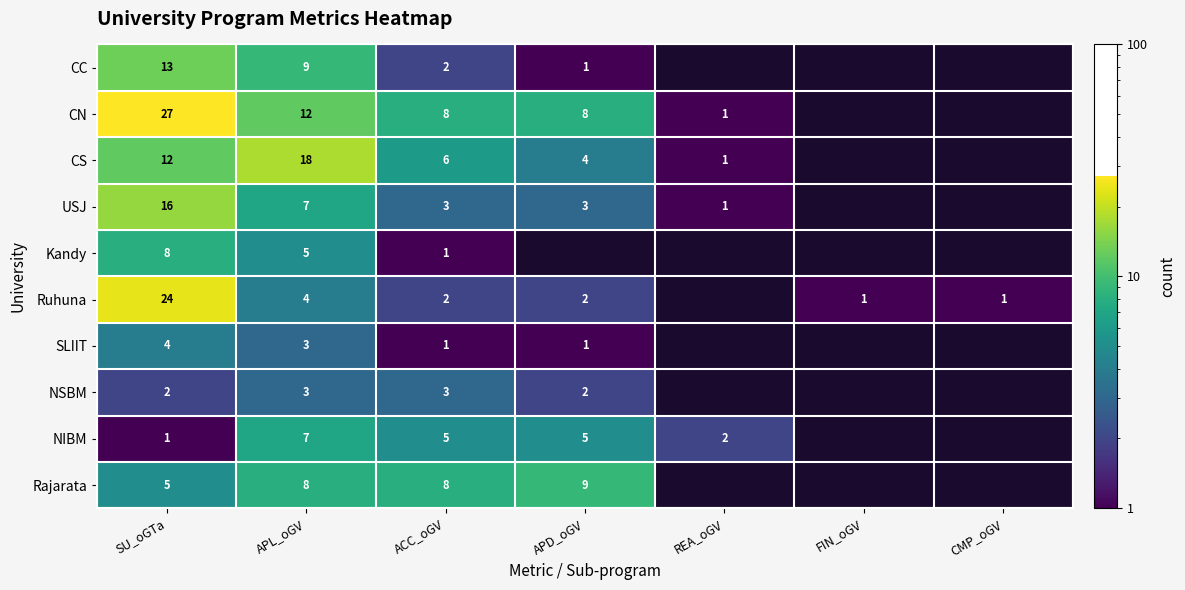

The NSBM series shows 2 at SU_oGTa. True or false?

True